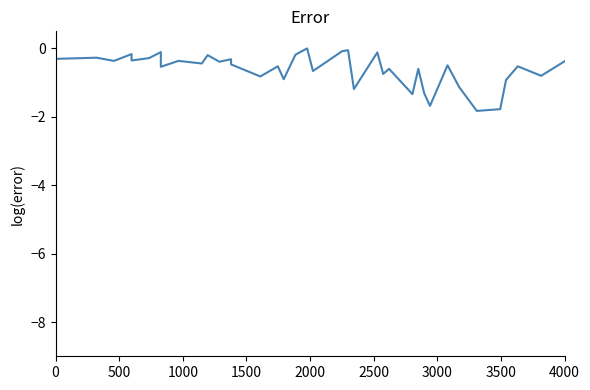

How many series are shown in this chart?

1